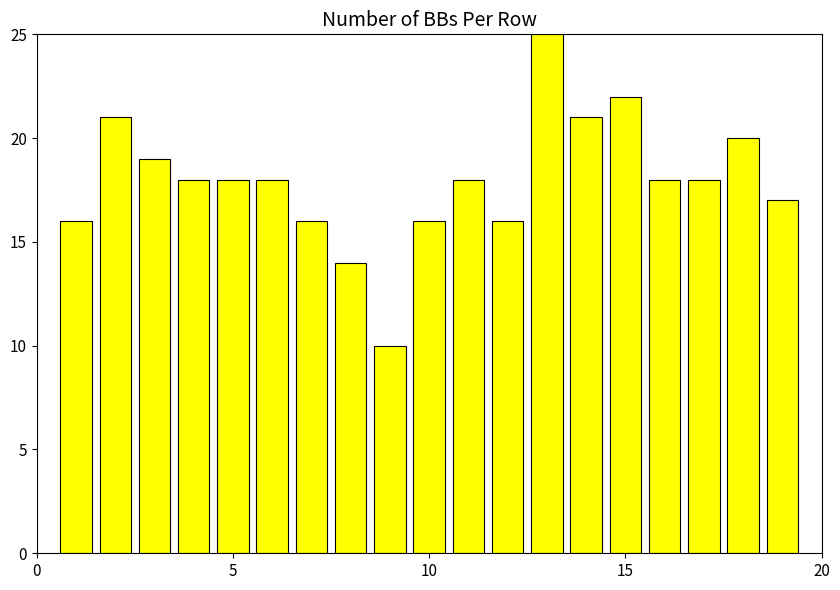

What is the smallest value displayed?

10